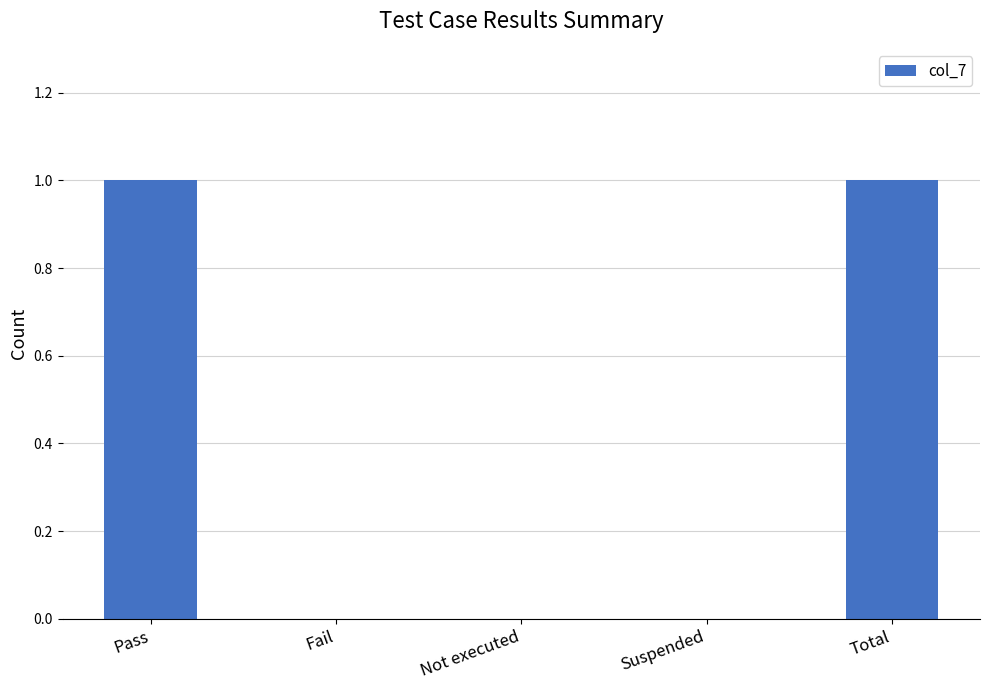

The value at Total is 2. True or false?

False